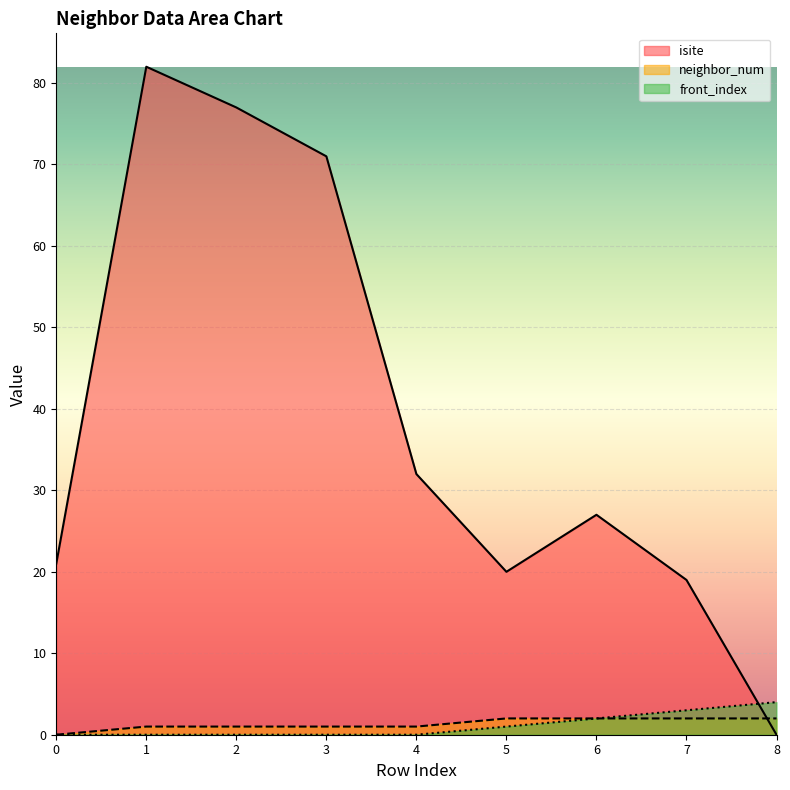

Which series has the largest total across all categories?

isite